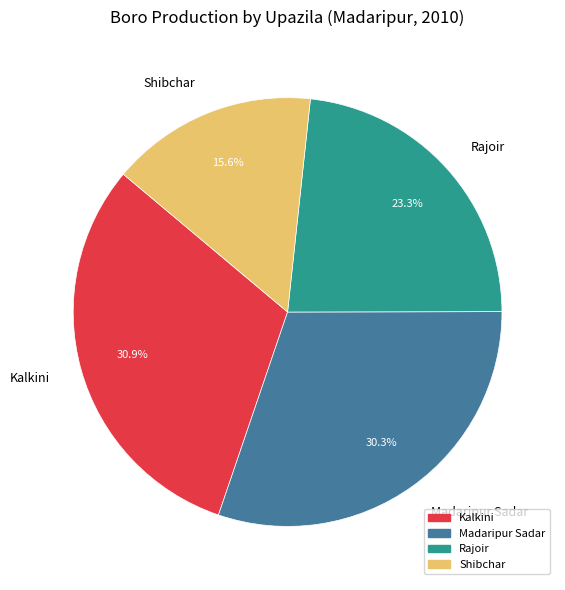

Rank the categories by value from lowest to highest.

Shibchar, Rajoir, Madaripur Sadar, Kalkini